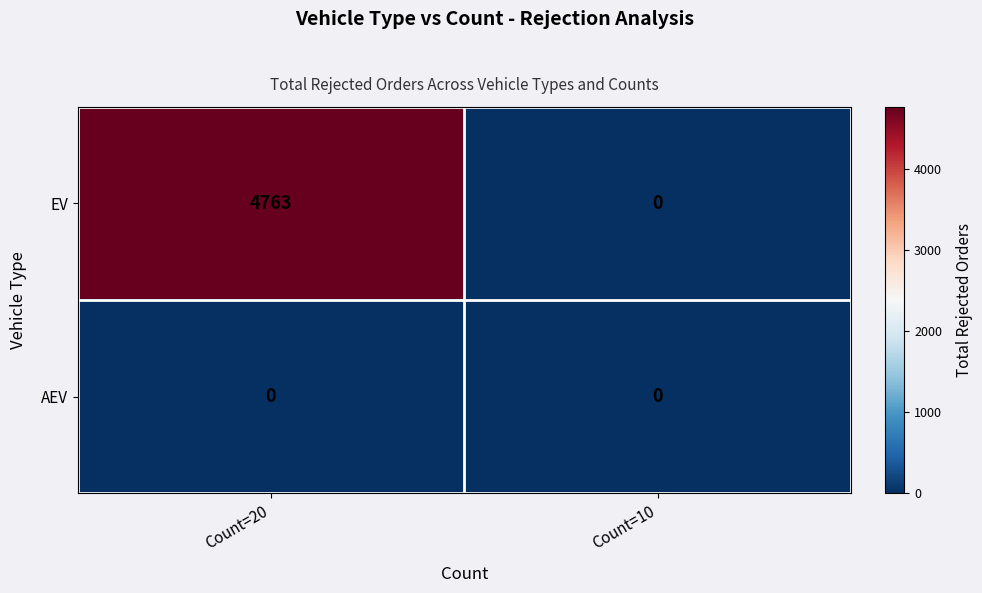

What is the average value of the EV series?

2382